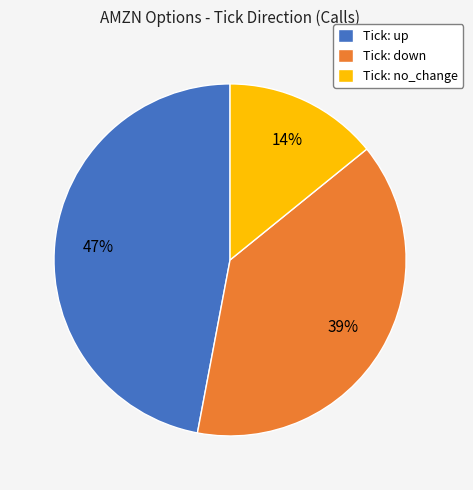

Is it true that Tick: up is 36% of the pie?

False